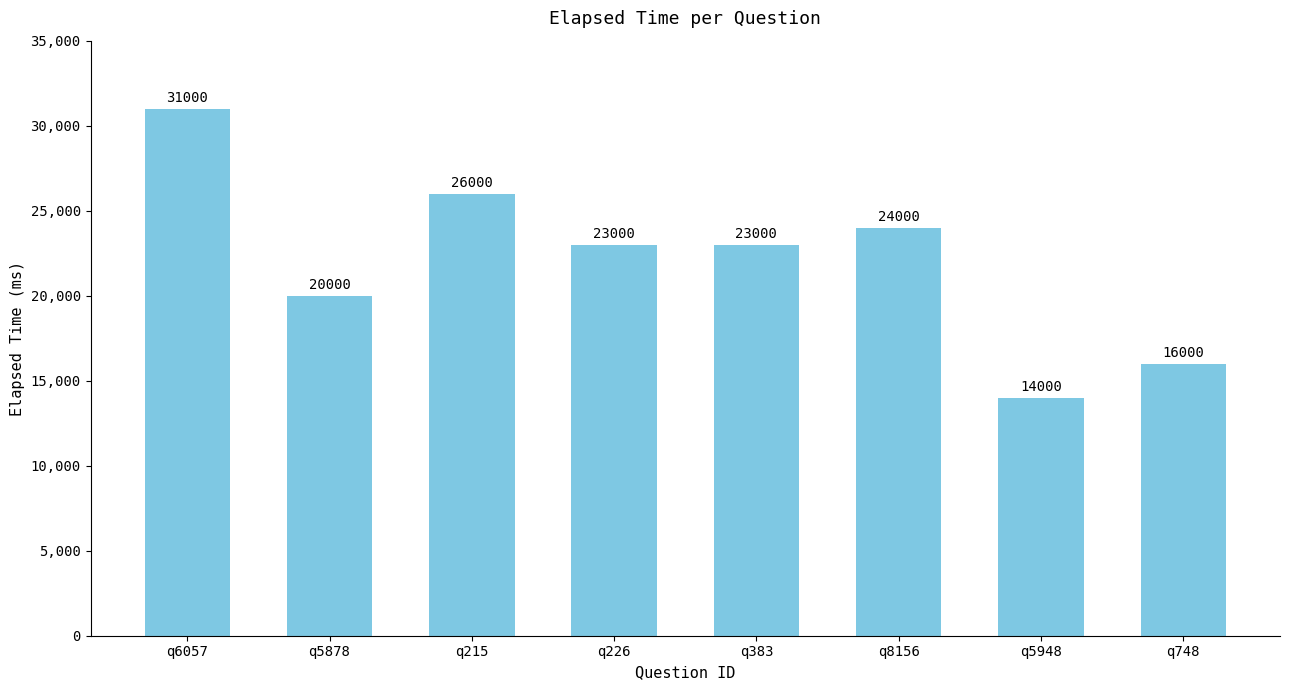

What is the greatest value displayed?

31000